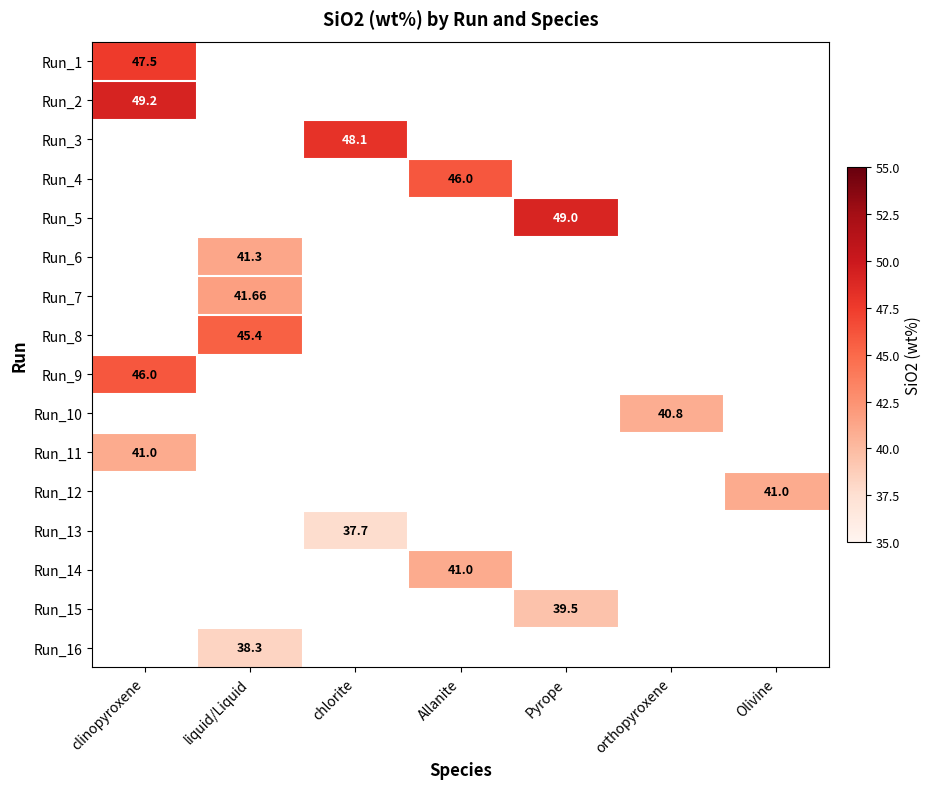

The Run_13 series shows 0.0 at clinopyroxene. True or false?

True